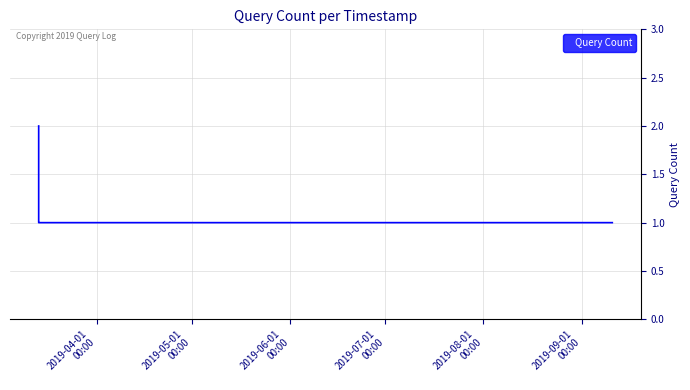

What is the sum of all values?

8